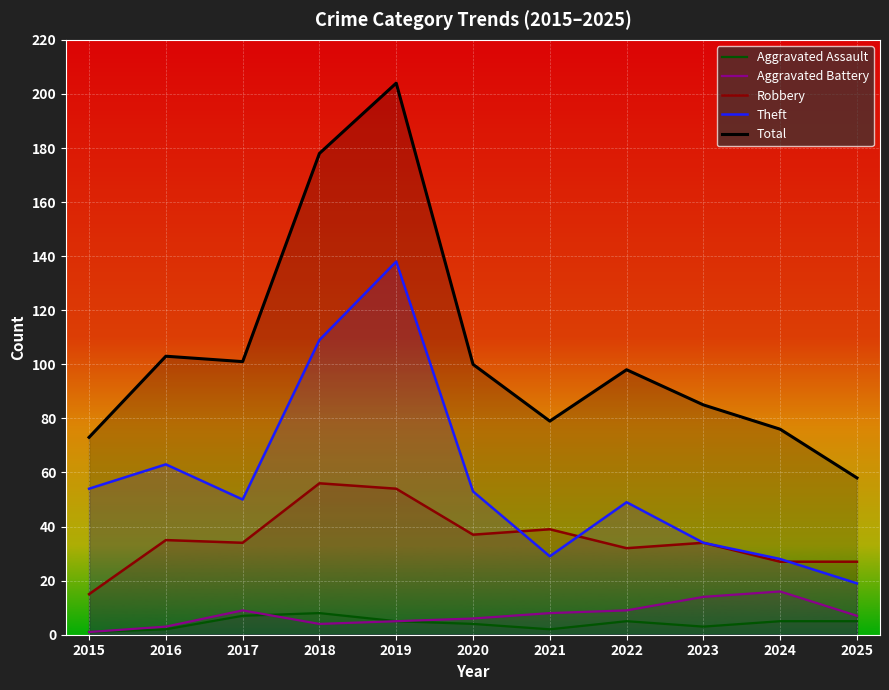

True or false: Aggravated Battery and Total intersect in this chart.

False